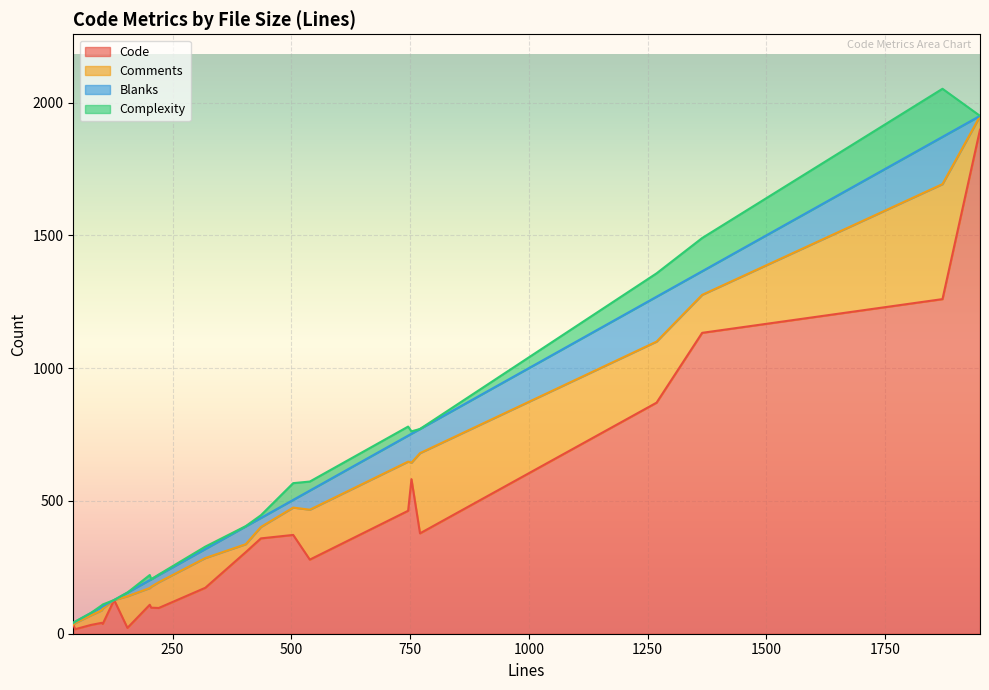

True or false: Code and Complexity intersect in this chart.

False